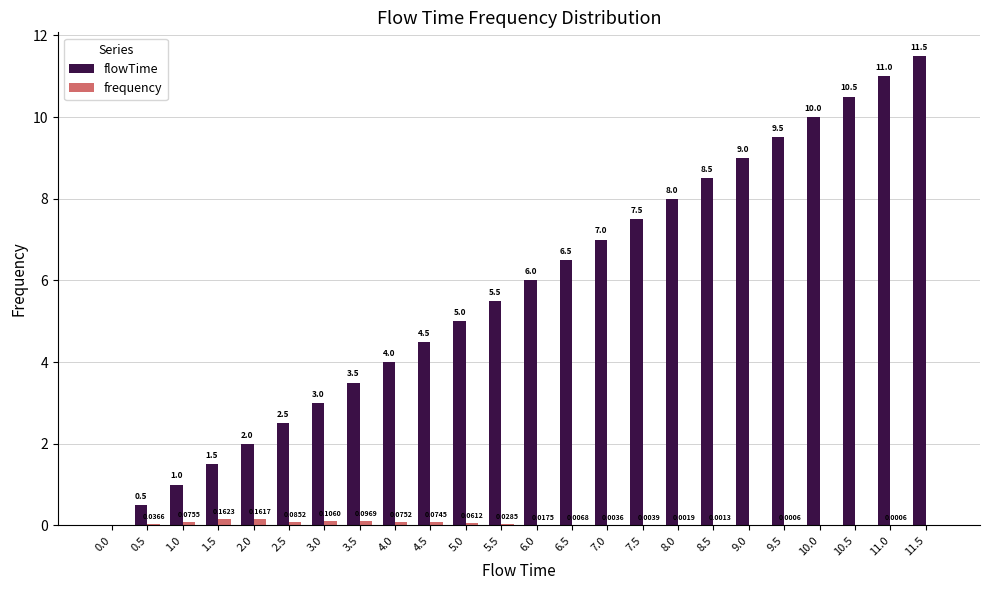

What is the total value across all series at 9.0?

9.0